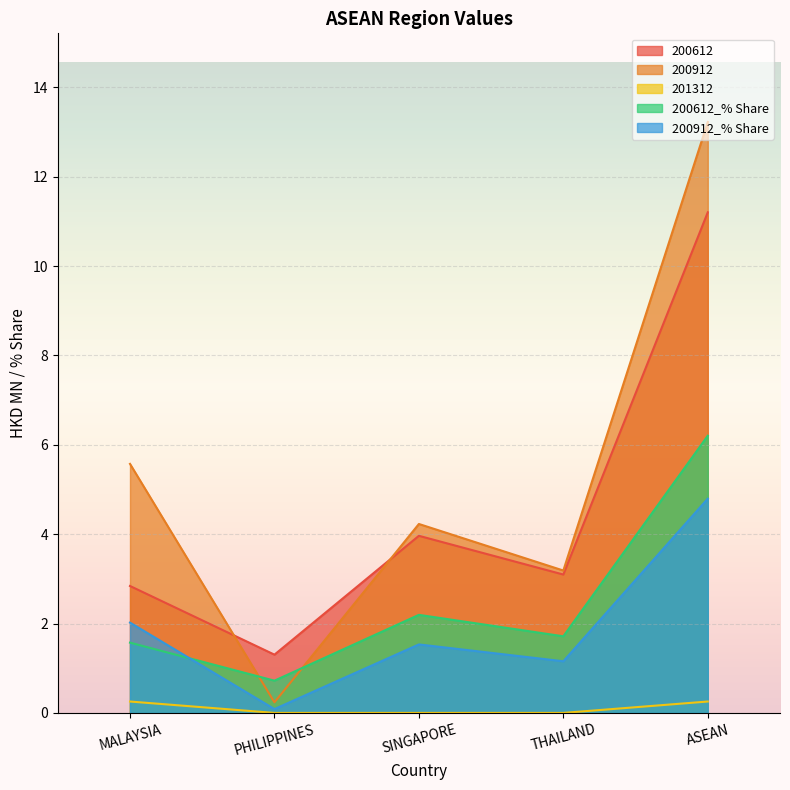

True or false: 200912 has more than 1 interior local peaks.

False